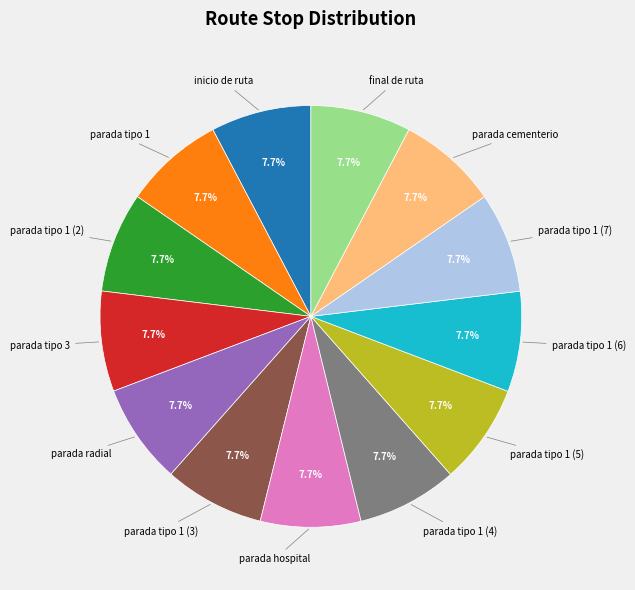

Does any single category account for the majority?

No